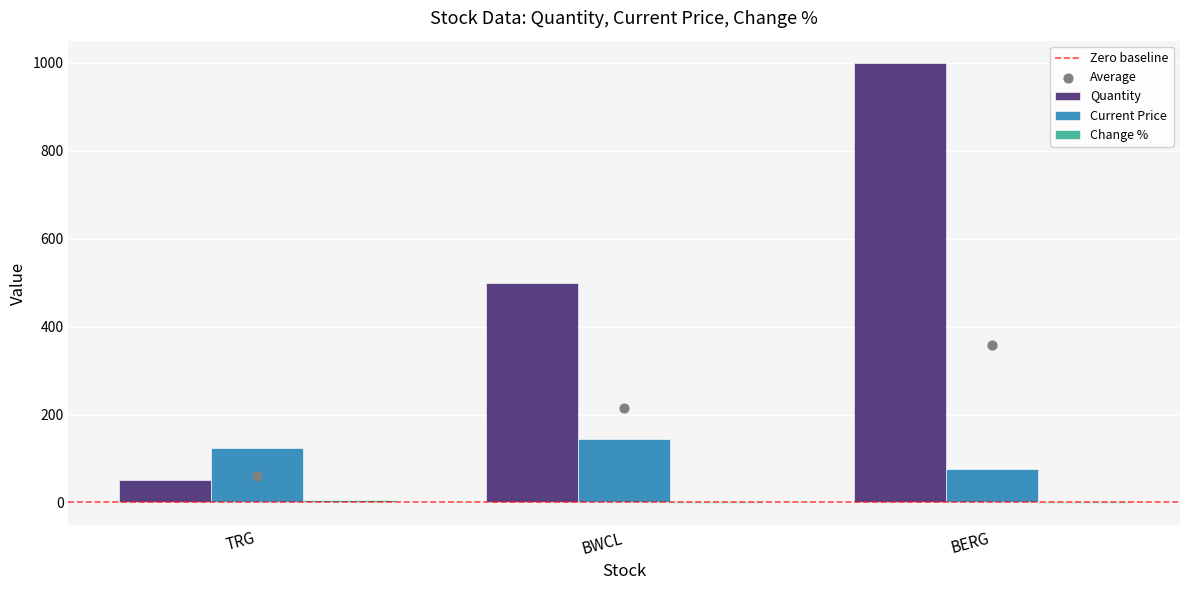

Which series has the largest total across all categories?

Quantity